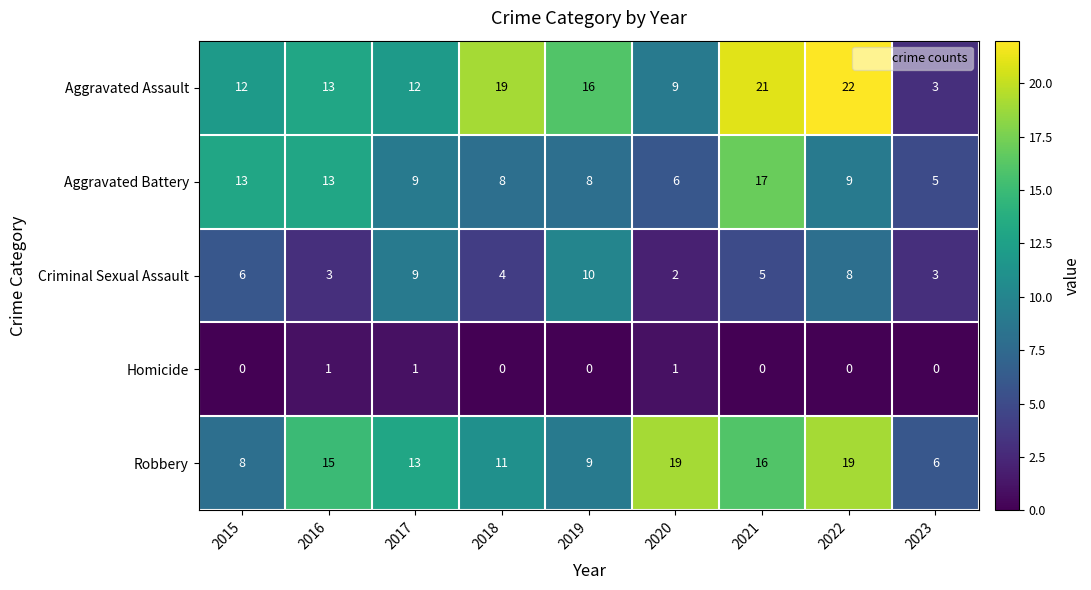

The value of Criminal Sexual Assault at 2015 is 6. True or false?

True